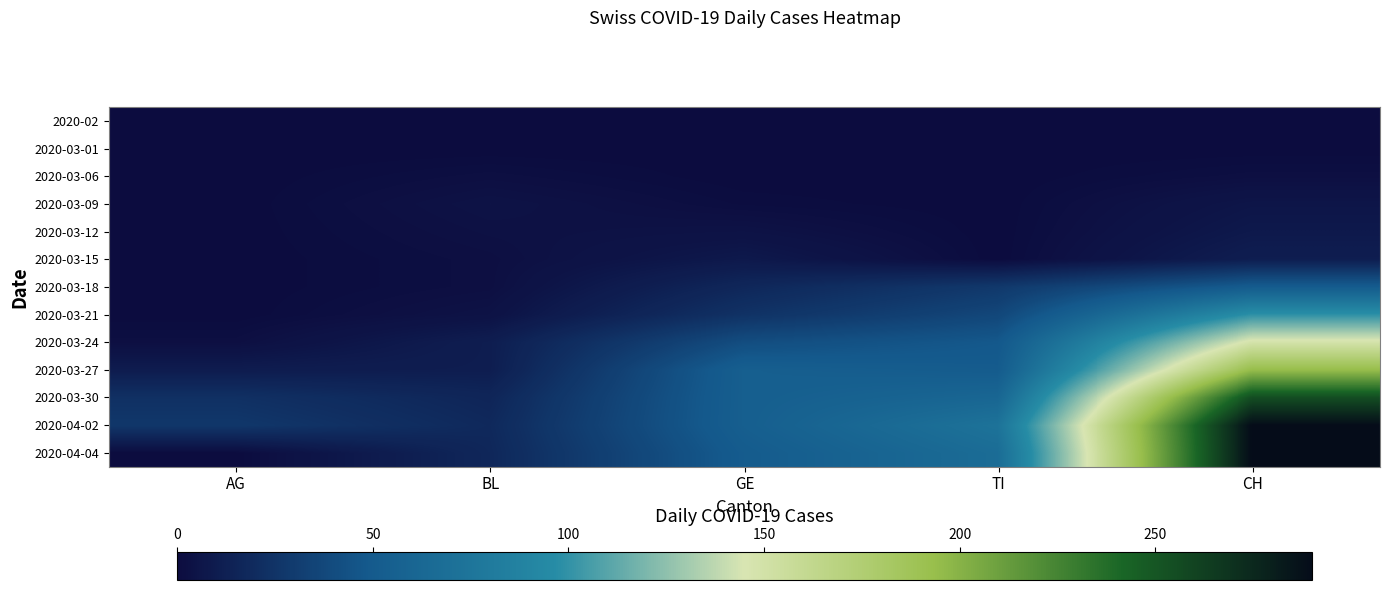

Reading left to right, list all the values displayed in this chart.

2020-02: AG=0	BL=0	GE=0	TI=0	CH=0
2020-03-01: AG=0	BL=0	GE=0	TI=0	CH=0
2020-03-06: AG=0	BL=2	GE=0	TI=0	CH=2
2020-03-09: AG=0	BL=4	GE=1	TI=0	CH=6
2020-03-12: AG=0	BL=3	GE=4	TI=0	CH=8
2020-03-15: AG=0	BL=2	GE=8	TI=0	CH=11
2020-03-18: AG=0	BL=2	GE=17	TI=28	CH=51
2020-03-21: AG=0	BL=4	GE=24	TI=37	CH=99
2020-03-24: AG=2	BL=11	GE=41	TI=48	CH=149
2020-03-27: AG=10	BL=11	GE=54	TI=51	CH=194
2020-03-30: AG=23	BL=16	GE=54	TI=61	CH=255
2020-04-02: AG=27	BL=18	GE=54	TI=73	CH=290
2020-04-04: AG=0	BL=17	GE=51	TI=67	CH=290